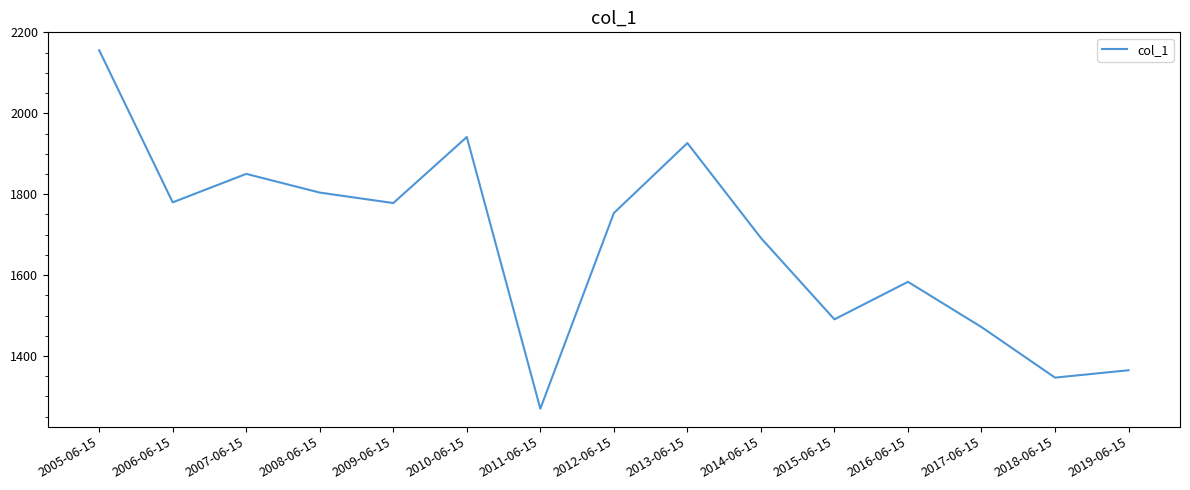

What is the difference between the maximum and minimum values?

886.2